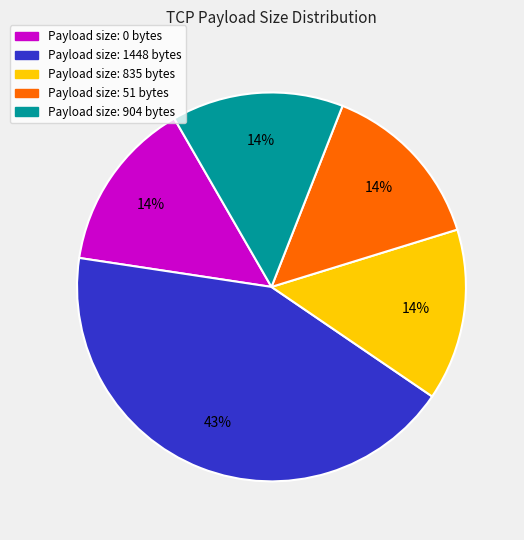

To the nearest percent, what is the difference between the largest and smallest slice percentages?

29%